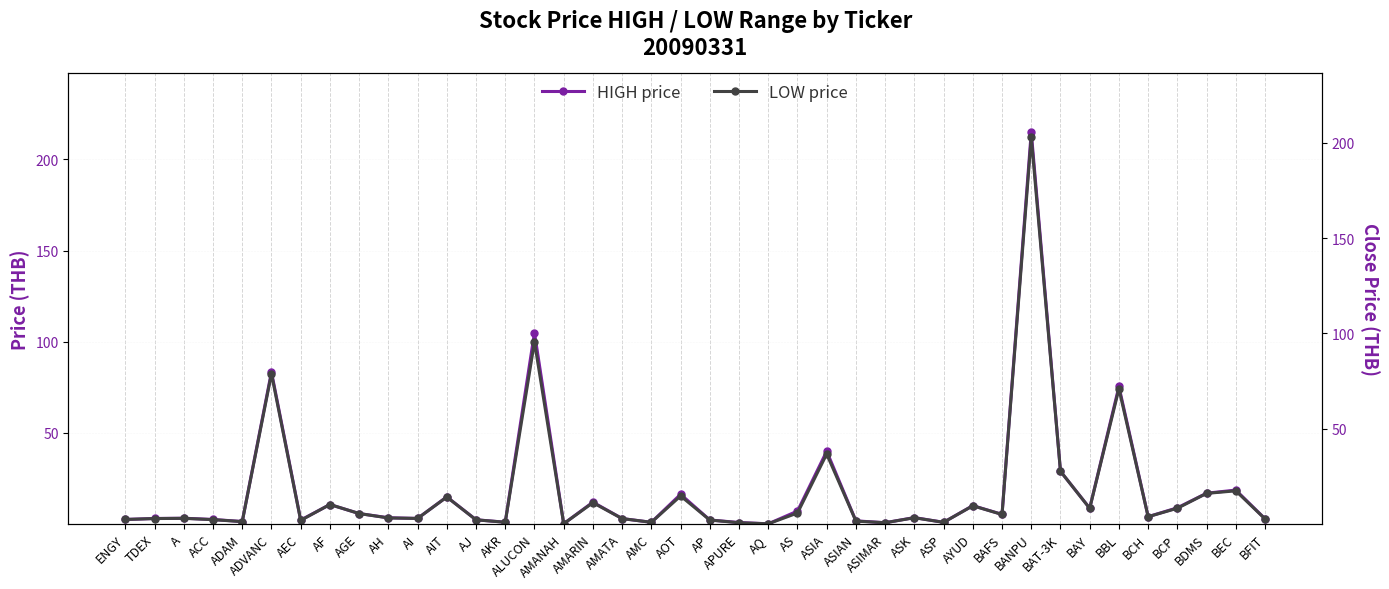

How many lines are shown in the chart?

2